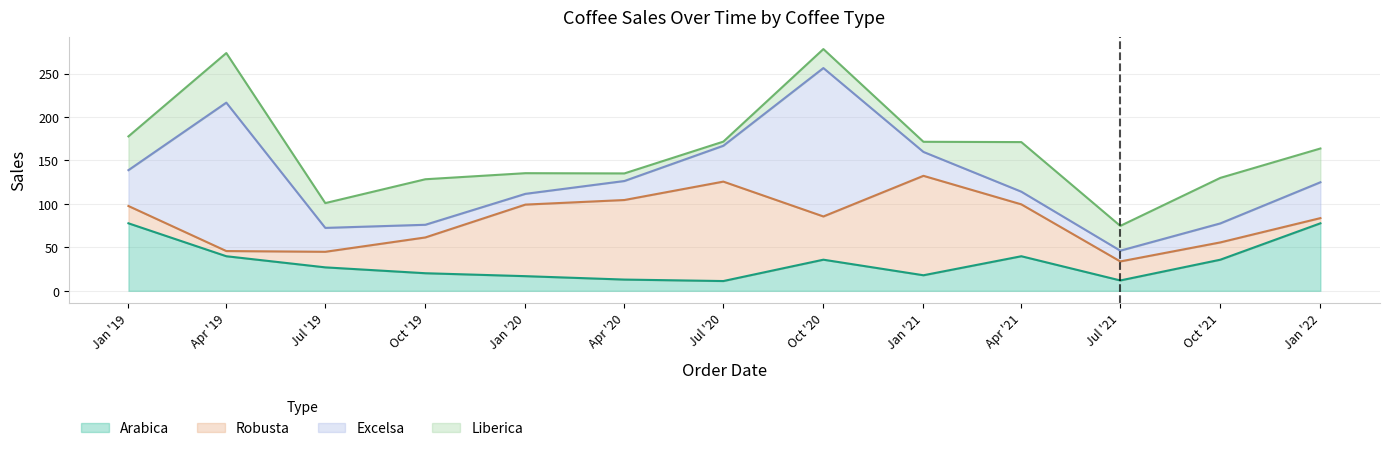

Reading left to right, transcribe all the data shown in this chart.

Arabica: 0=77.7	1=39.8	2=27.0	3=20.2	4=16.9	5=12.9	6=11.2	7=35.8	8=17.9	9=39.8	10=11.9	11=35.8	12=77.7
Robusta: 0=19.9	1=6.0	2=17.9	3=41.2	4=82.3	5=91.5	6=114.4	7=49.8	8=114.4	9=59.7	10=21.9	11=19.9	12=6.0
Excelsa: 0=41.2	1=170.8	2=27.5	3=14.6	4=12.4	5=21.9	6=41.2	7=170.8	8=27.5	9=14.6	10=12.4	11=21.9	12=41.2
Liberica: 0=38.9	1=57.1	2=28.5	3=52.4	4=23.8	5=8.7	6=4.8	7=21.8	8=11.7	9=57.1	10=28.5	11=52.4	12=38.9